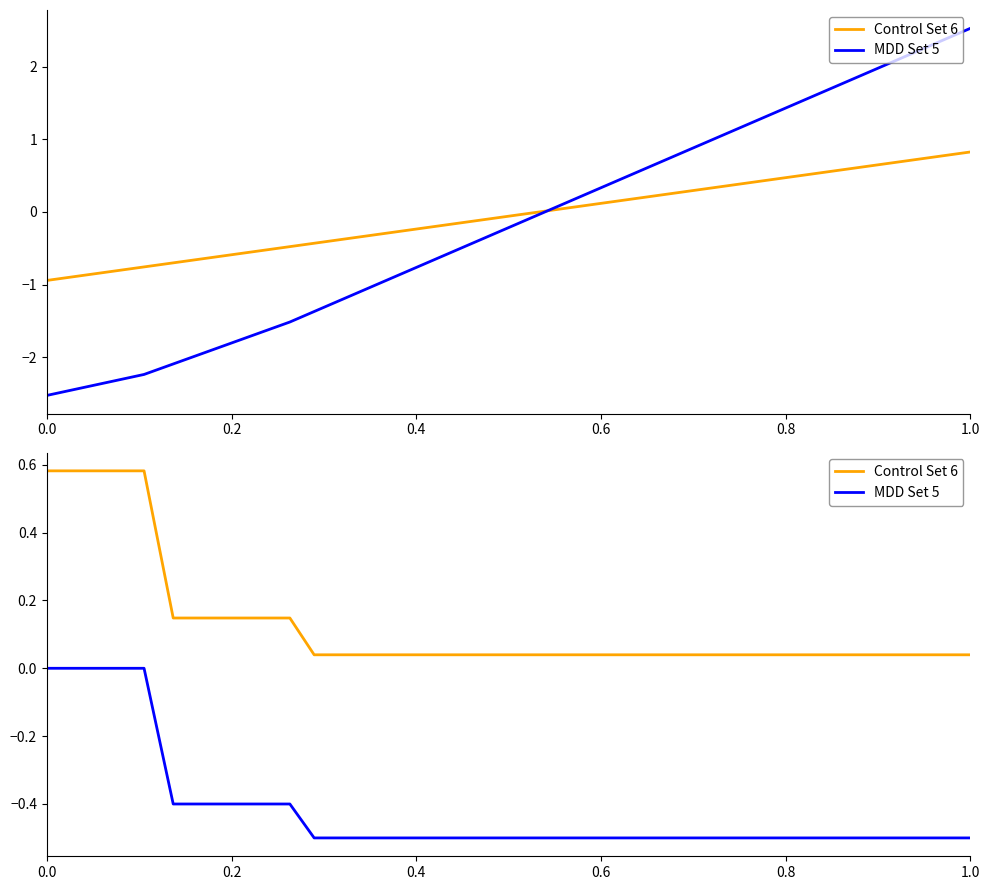

What is the sum of all MDD Set 5 values?

-16.0